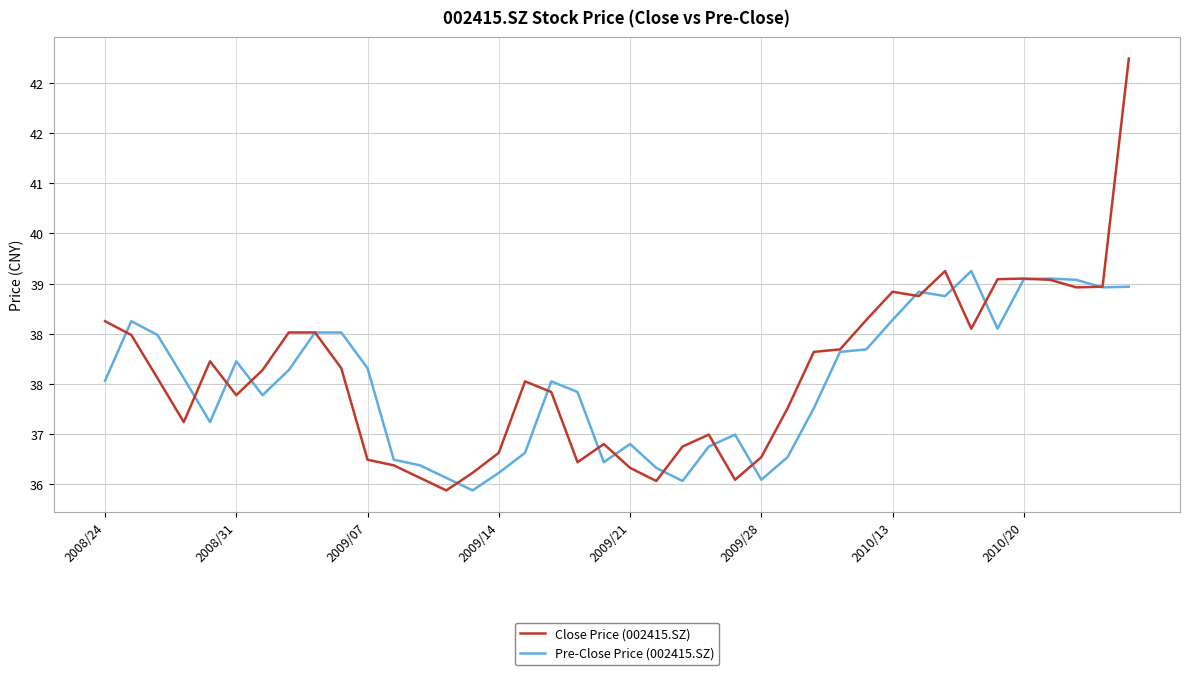

Is this an area chart (filled region under the line)?

No